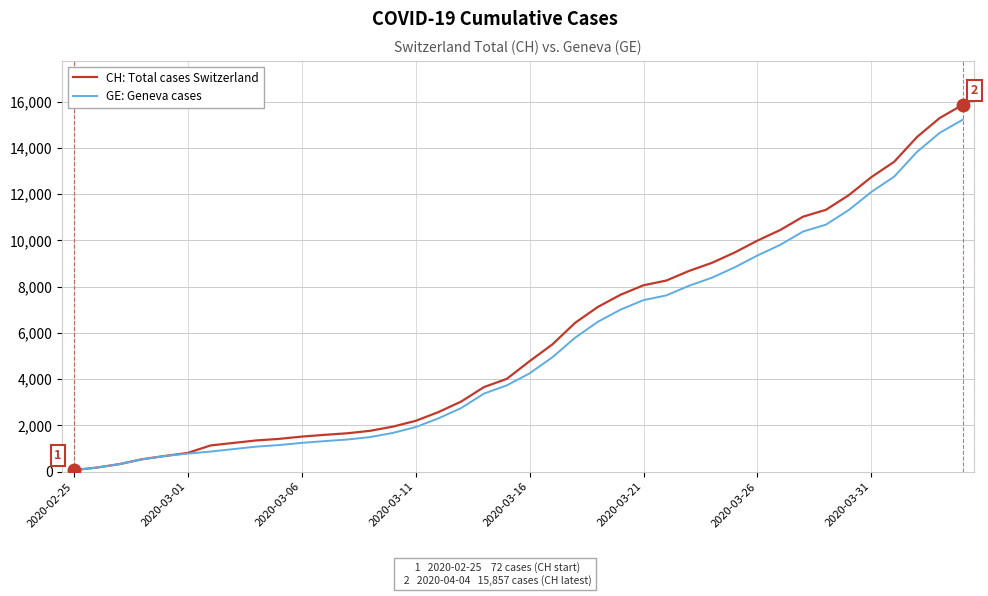

List the series in order of their overall mean, lowest first.

GE: Geneva cases, CH: Total cases Switzerland